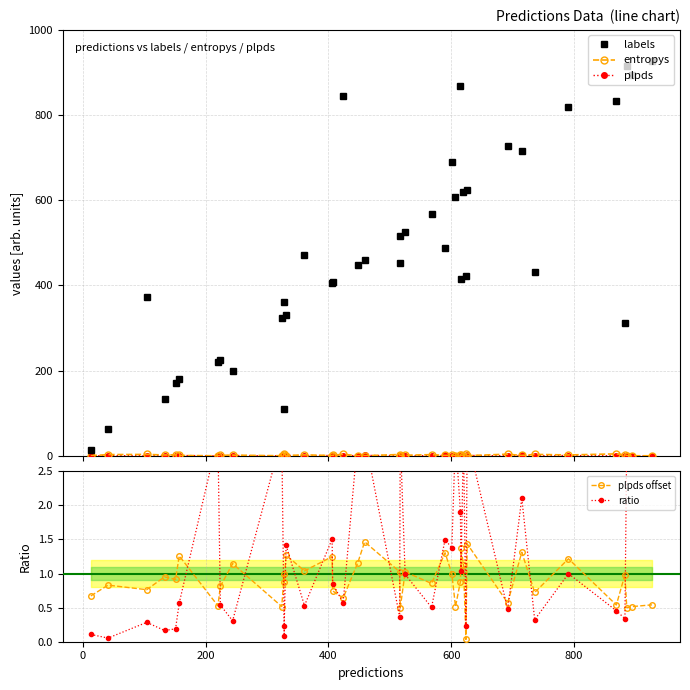

What is the average value of the plpds offset series?

0.9